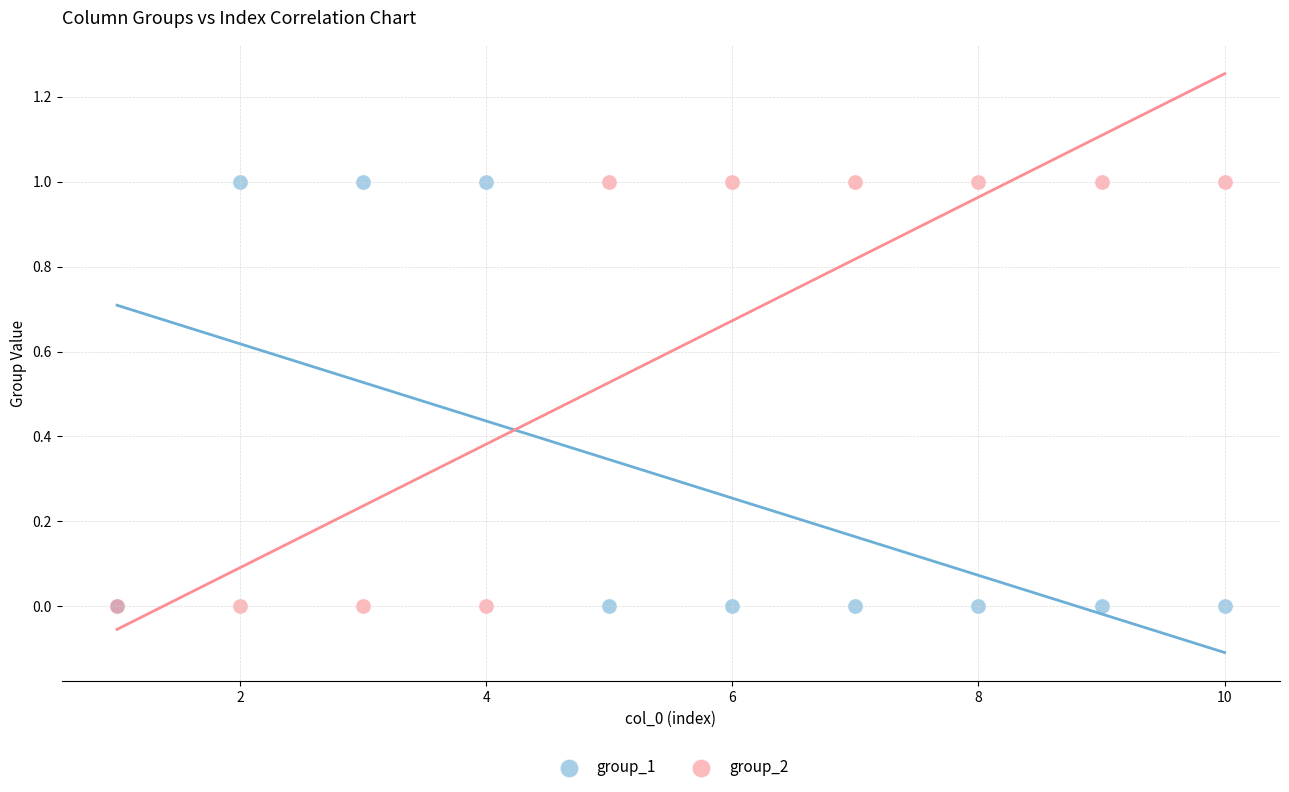

What are all the series names shown in the legend?

group_1, group_2